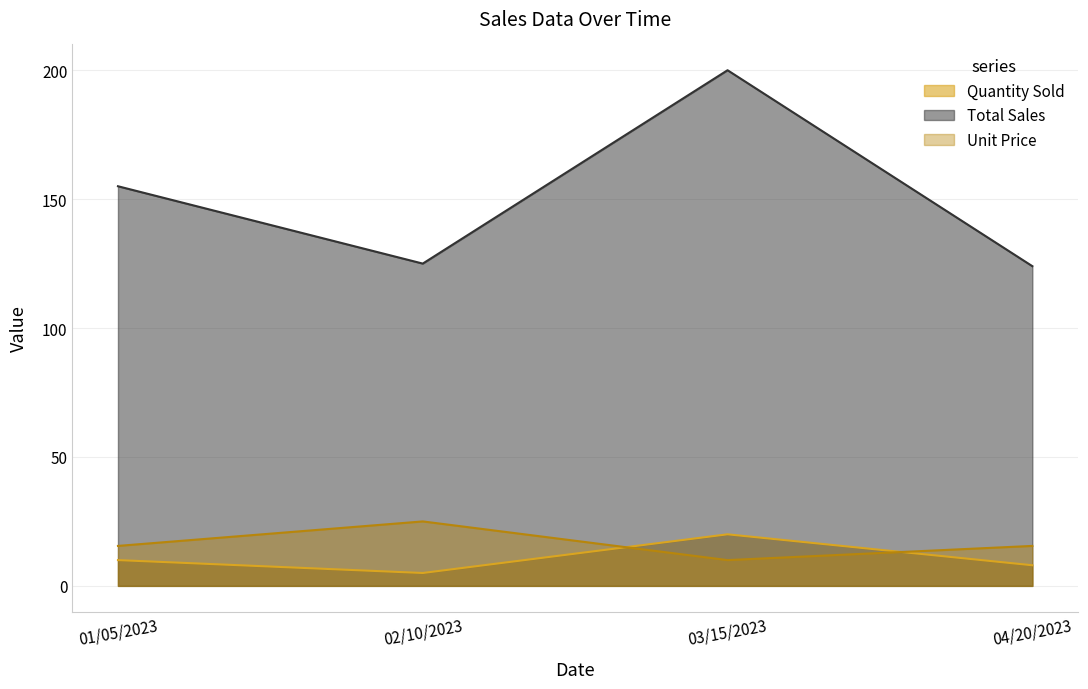

Count the Quantity Sold values in the range 8 to 20.

3